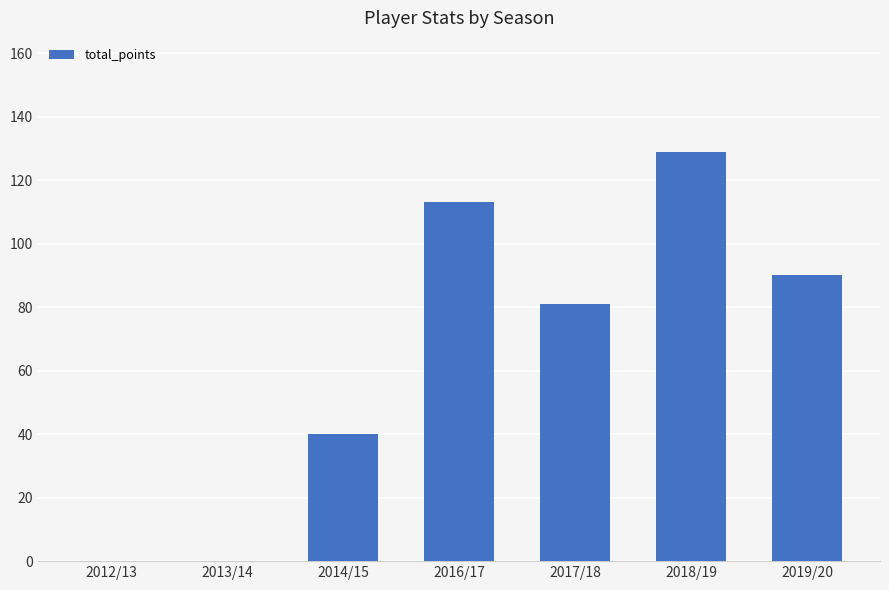

Between 2019/20 and 2013/14, which is larger?

2019/20